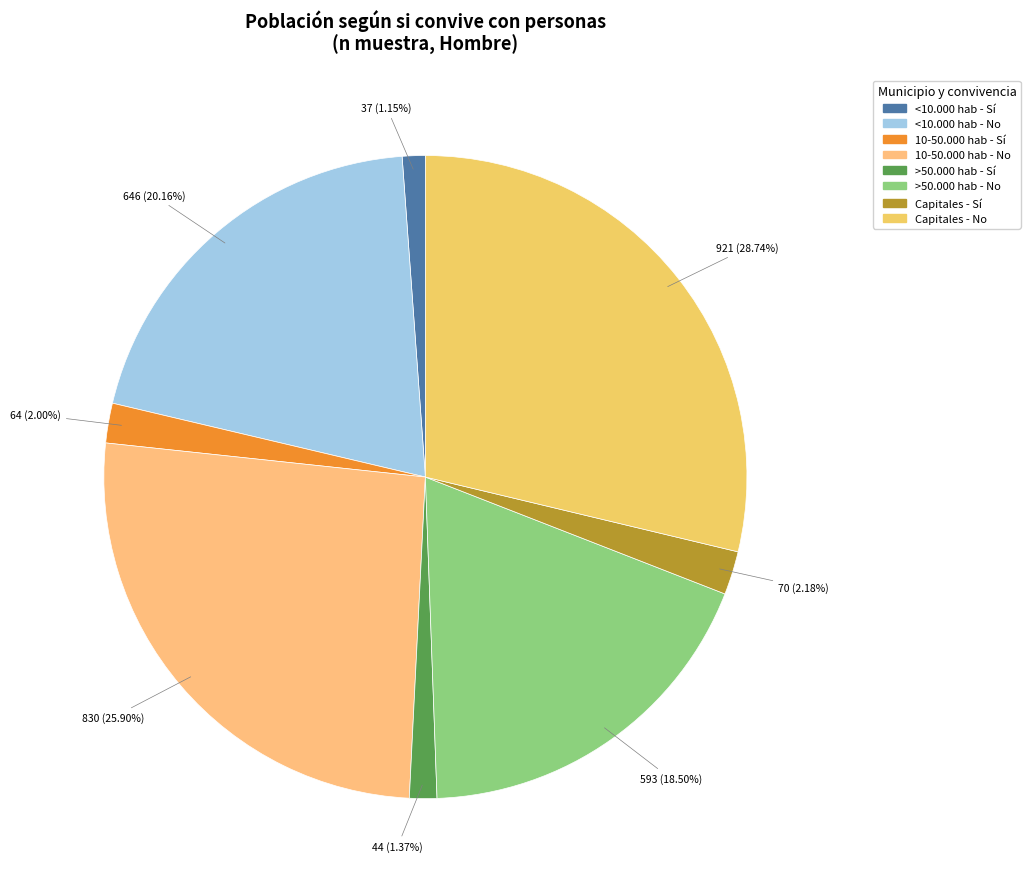

To the nearest percent, what portion does 10-50.000 hab - Sí represent?

2%